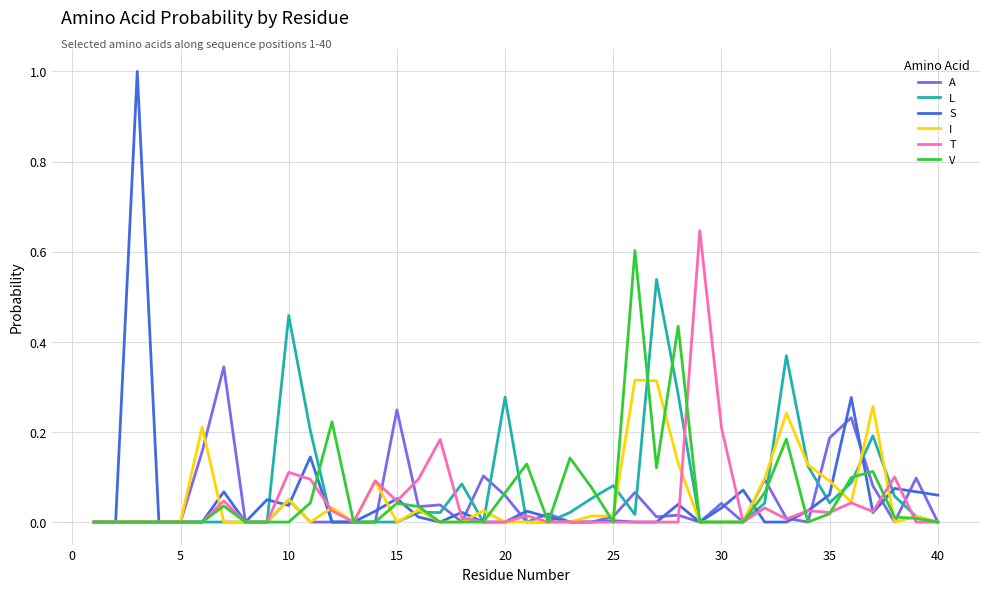

Which series has the widest spread of values?

S